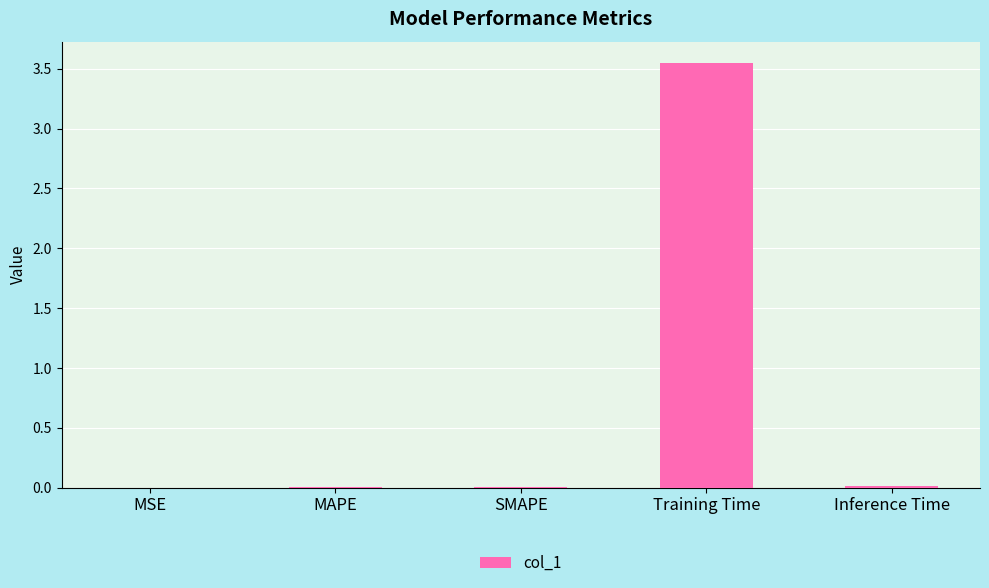

The chart shows a value of 0.0 at MSE. True or false?

True